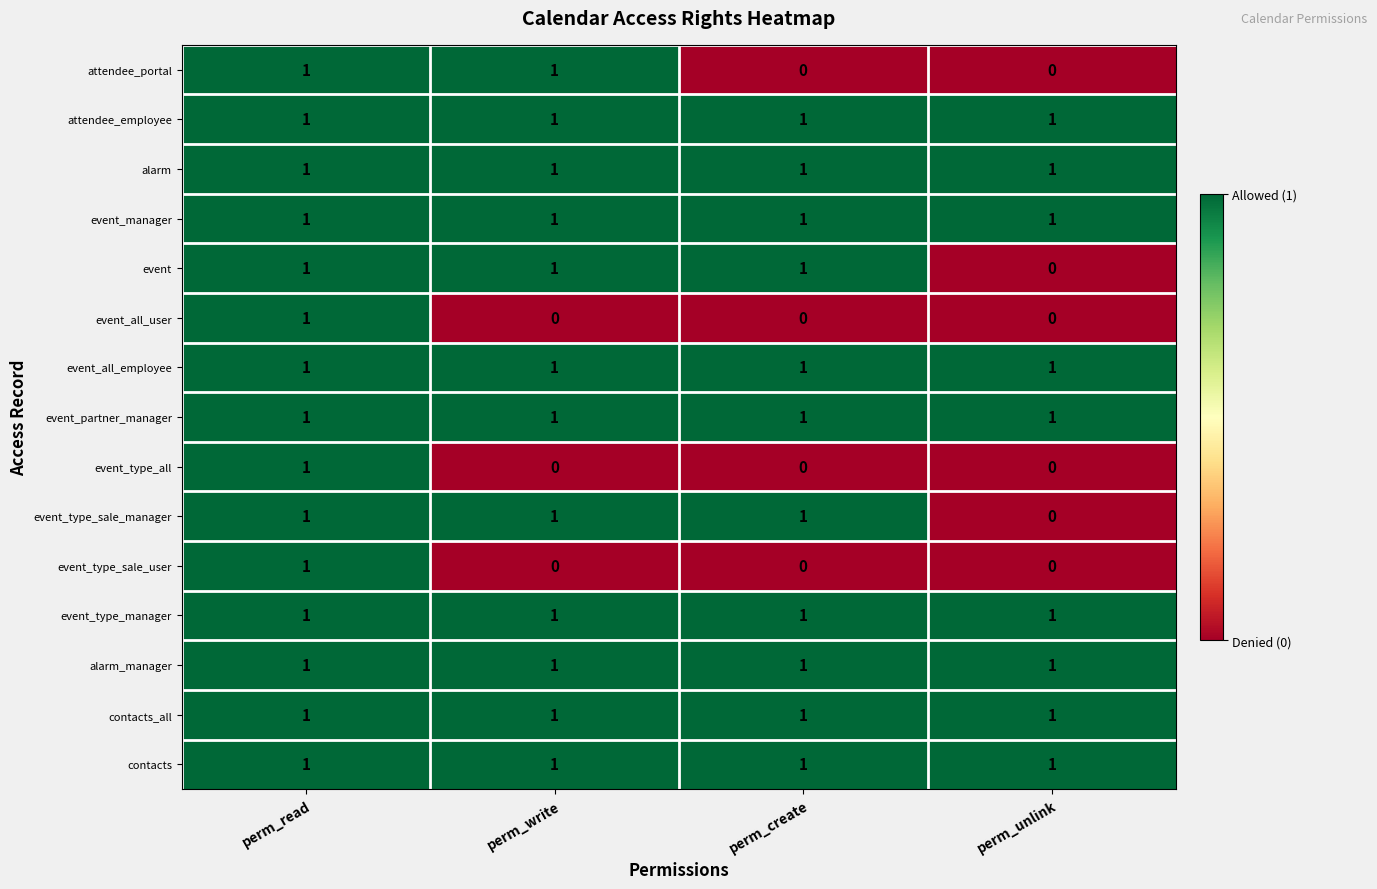

What is the total value across all series at perm_unlink?

9